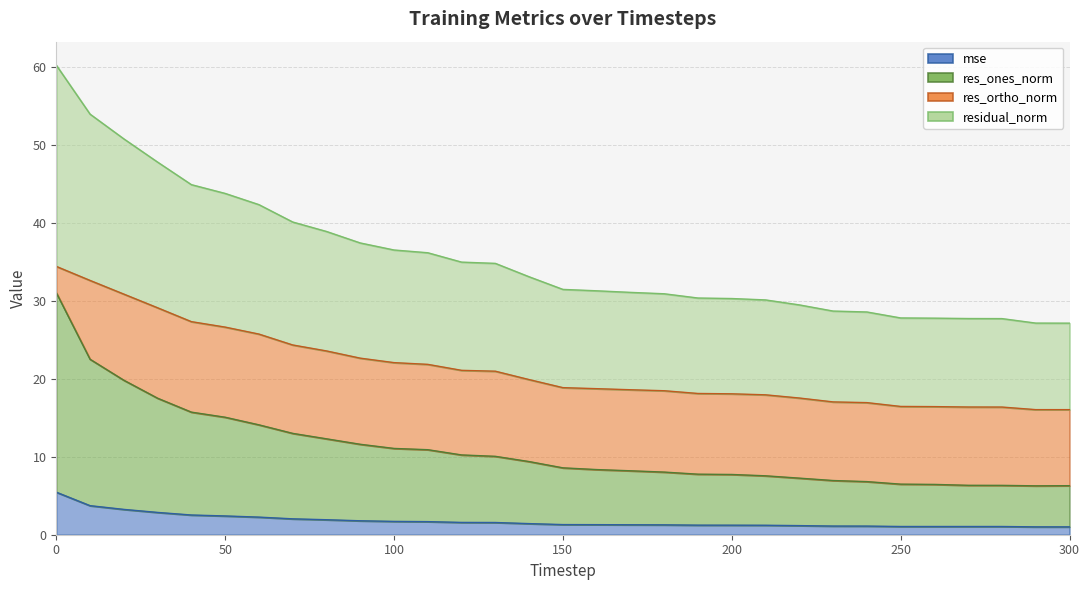

True or false: mse has more than 2 interior local peaks.

False